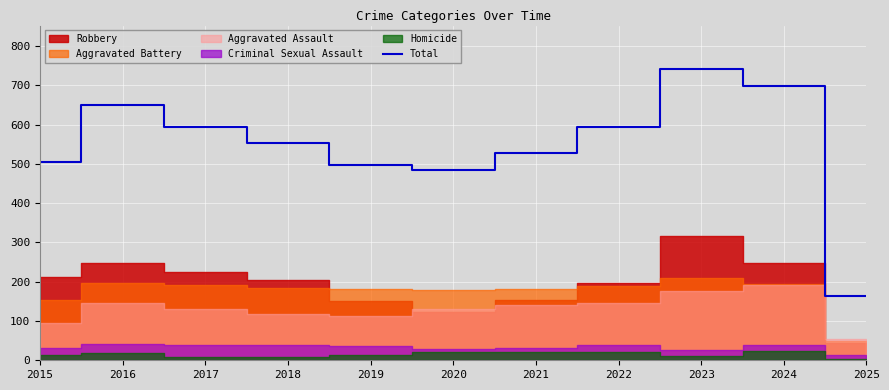

What is the change in value from 2018 to 2022?

+43